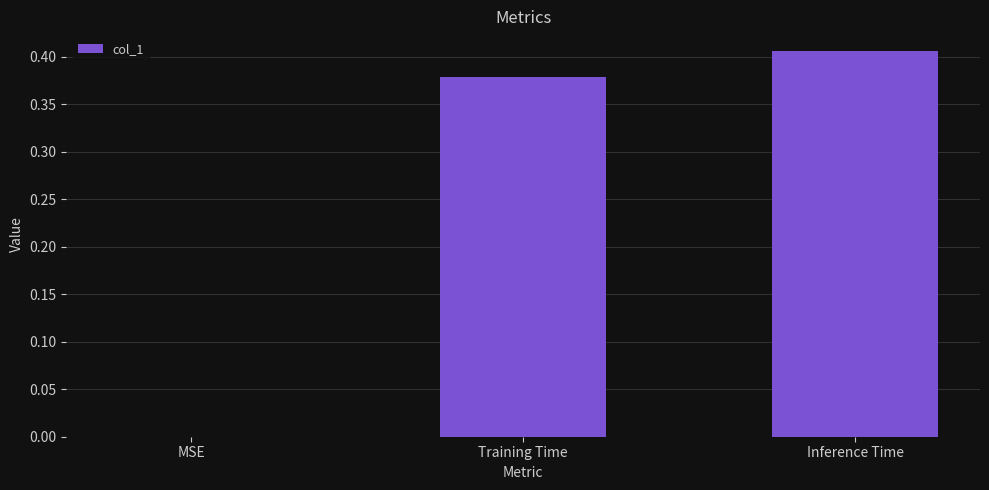

Which has a higher value, Training Time or Inference Time?

Inference Time